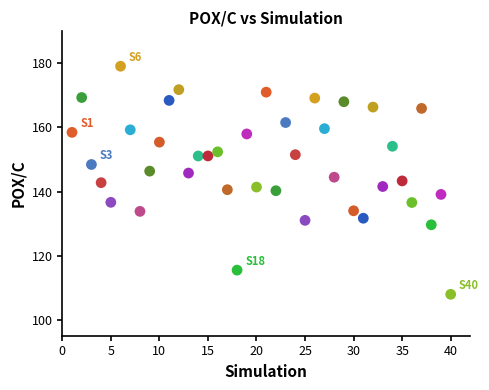

What is the range of Y values (max minus min)?

71.2